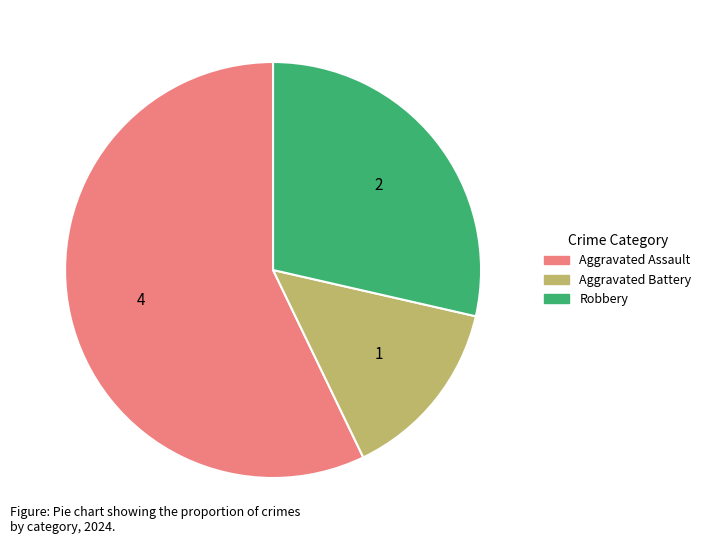

How many segments does this pie chart have?

3